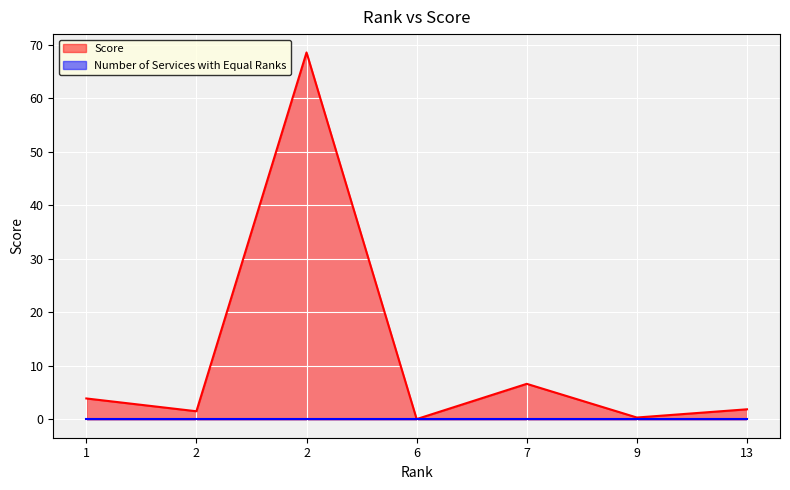

How many series are shown in this chart?

2